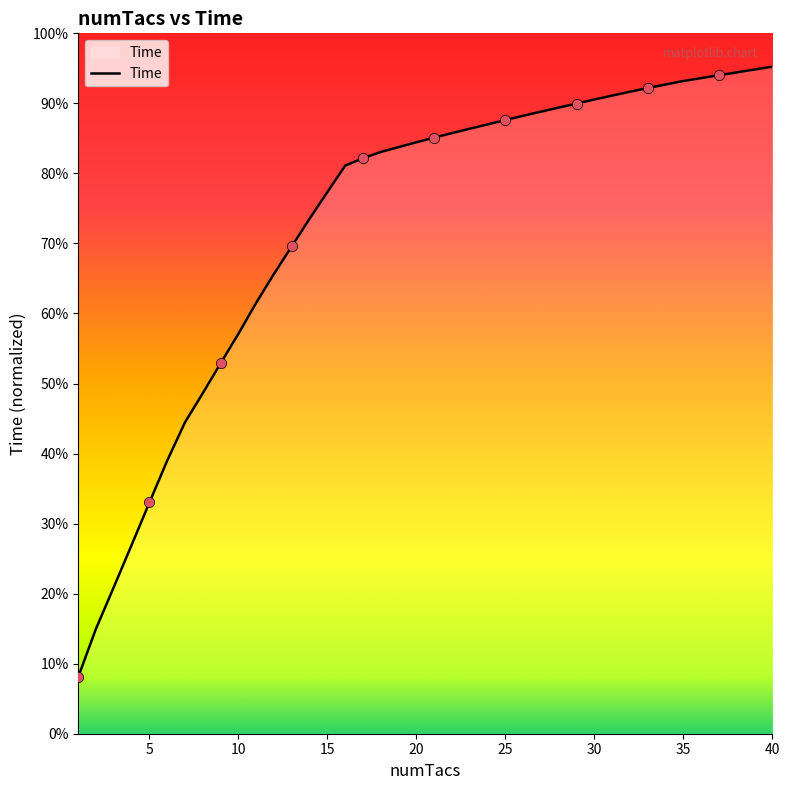

Which has a higher value, 16 or 34?

34